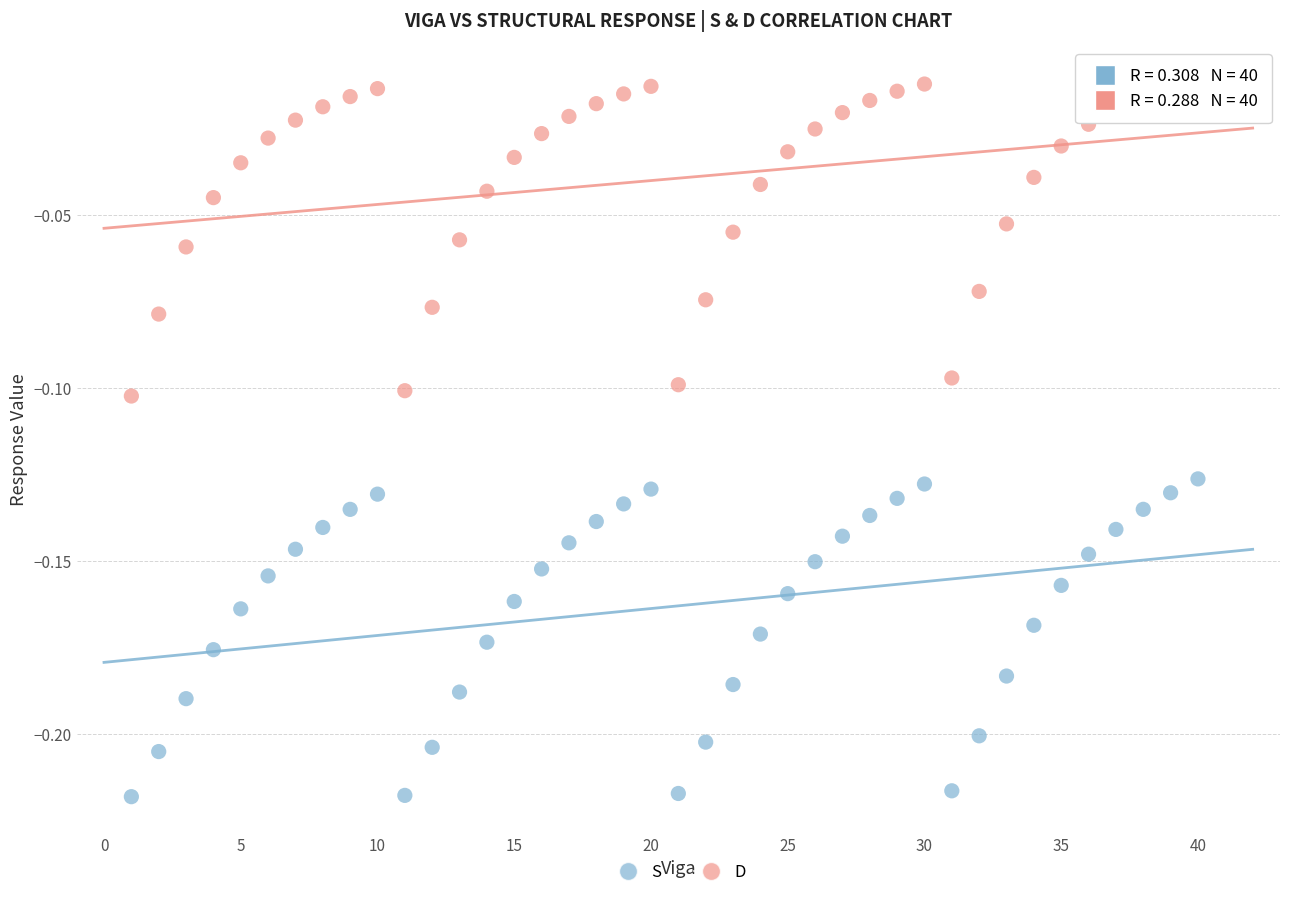

What are all the series names shown in the legend?

S, D